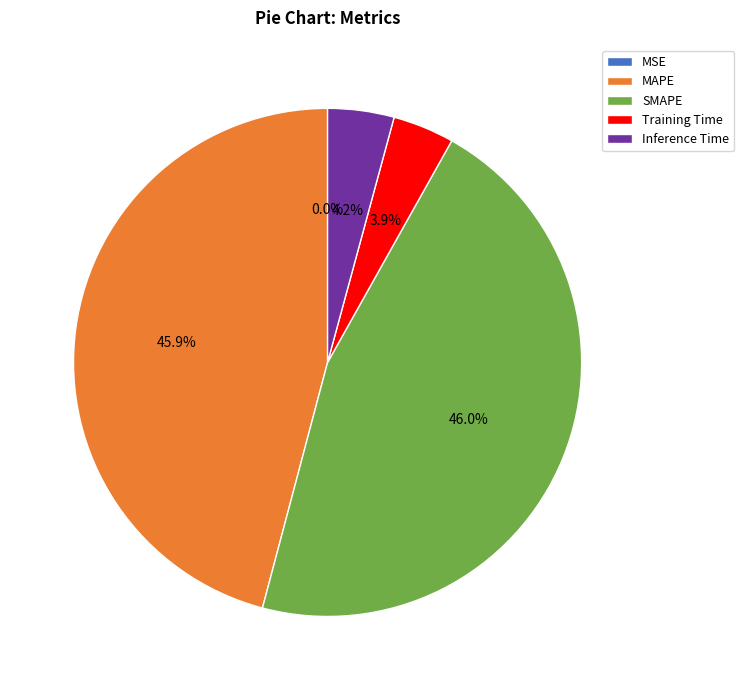

To the nearest percent, what is the difference between the MAPE and Inference Time slice percentages?

42%